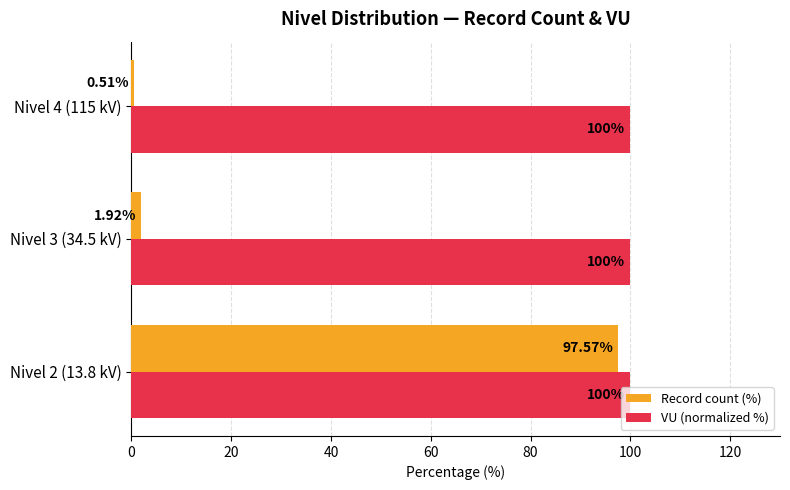

Between Nivel 3 (34.5 kV) and Nivel 4 (115 kV), which series saw the biggest shift?

Record count (%)